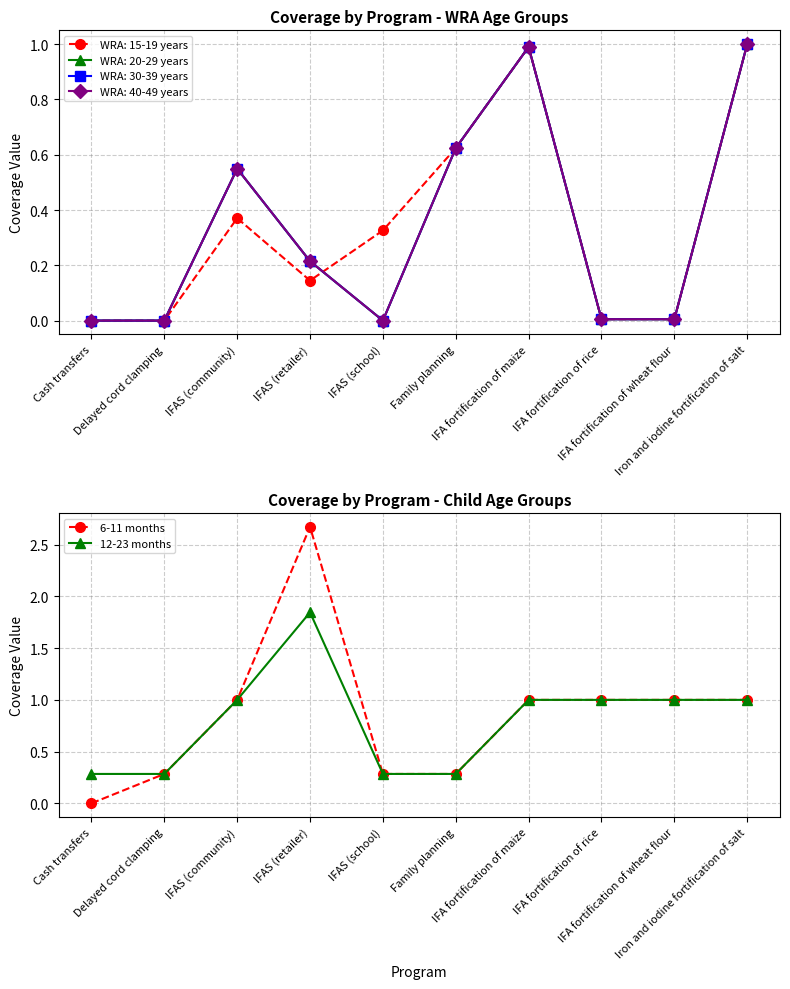

In 6-11 months, how many points are higher than both neighbors (excluding endpoints)?

1